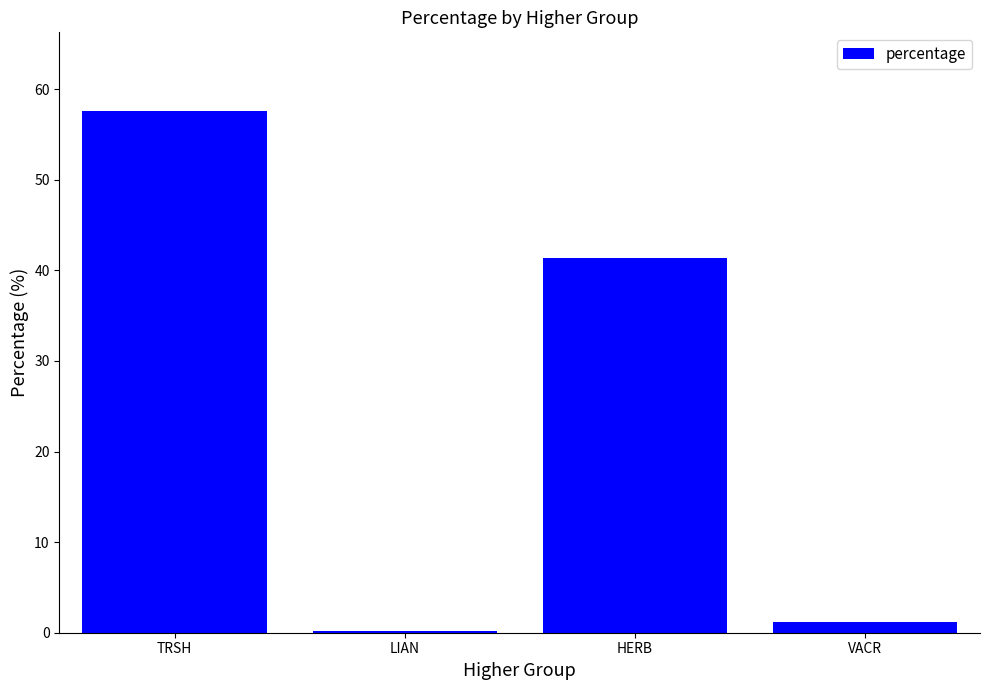

Which label corresponds to the smallest value in the chart?

LIAN